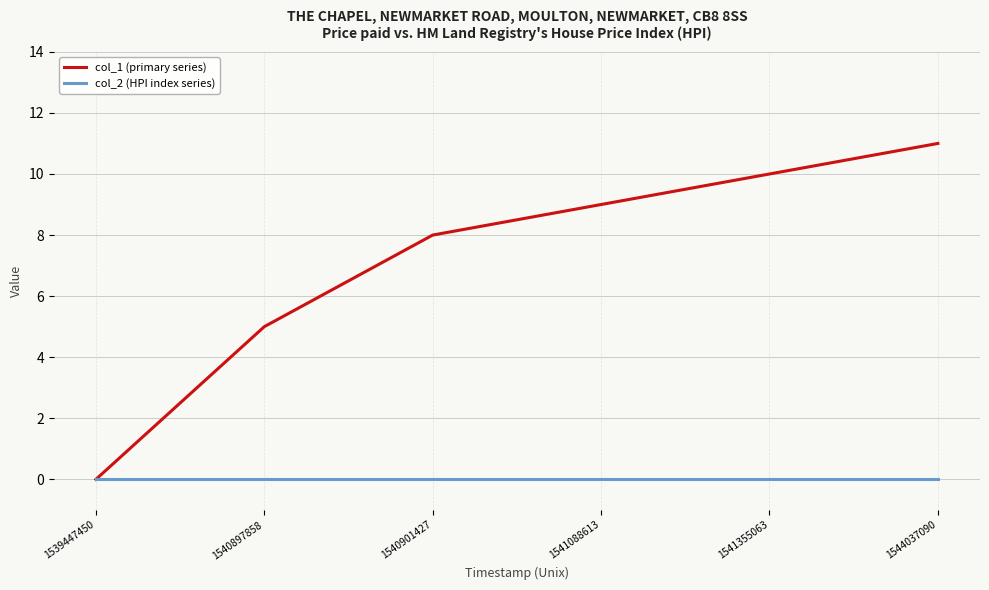

True or false: col_1 (primary series) has more than 0 points higher than both neighbors.

False